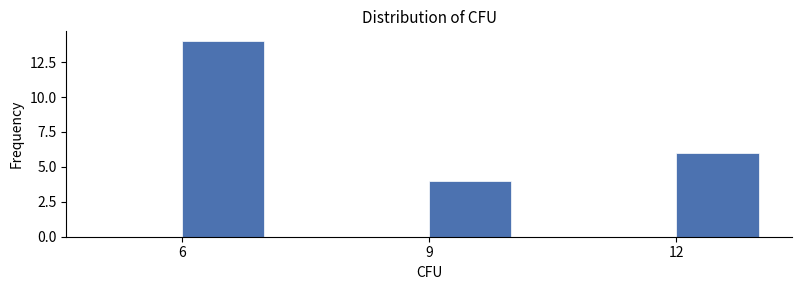

Read against the x-axis, roughly where is the centre of the tallest bar?

6.5